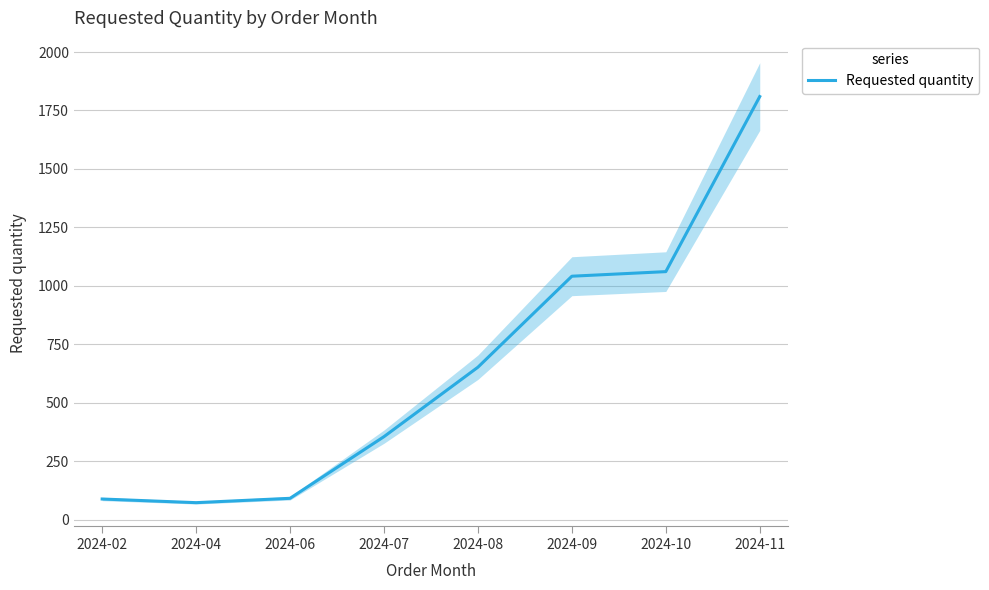

The chart shows a value of 1060.8 at 2024-10. True or false?

True